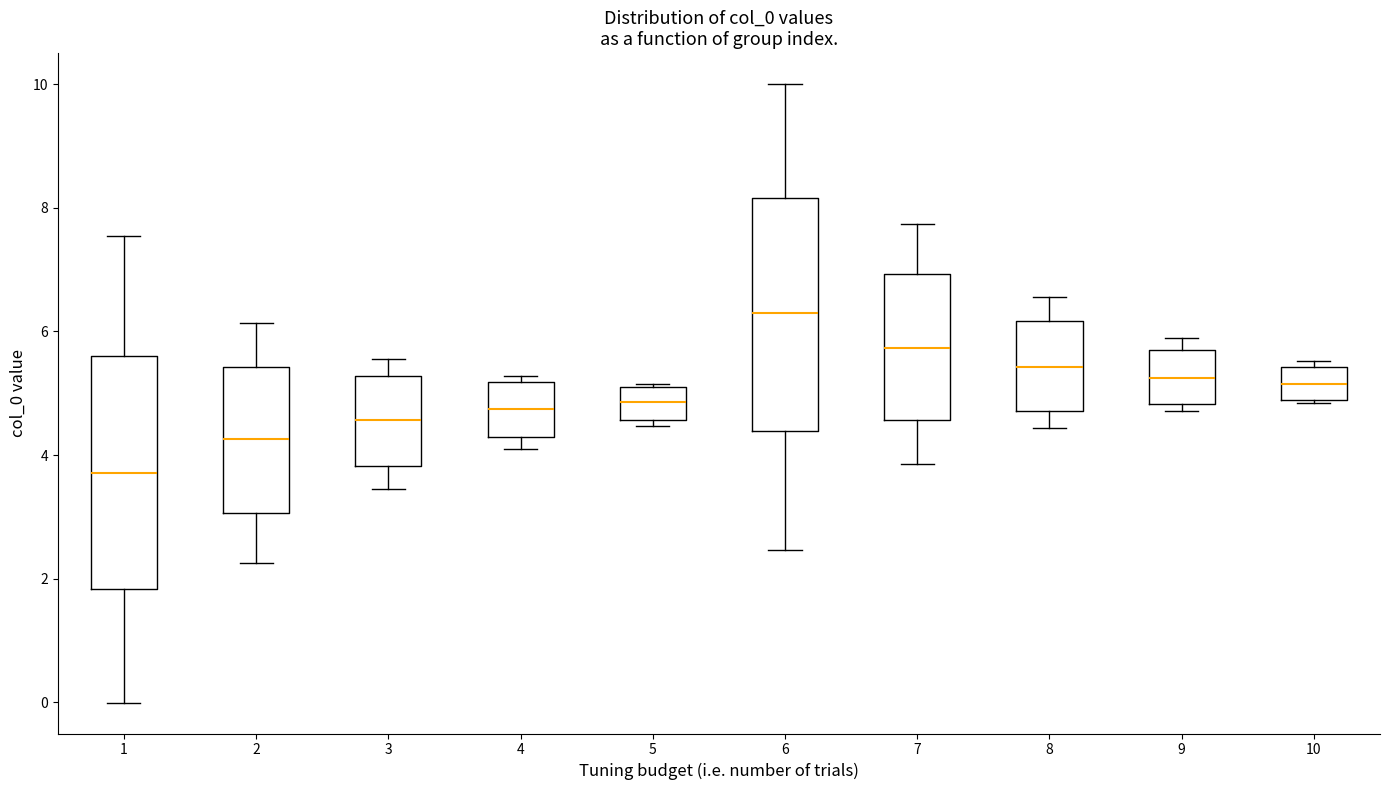

Where does the lower whisker of the box at x = 6 end on the y-axis? The values are not printed on the chart, so give them approximately, as read against the axis.

2.4